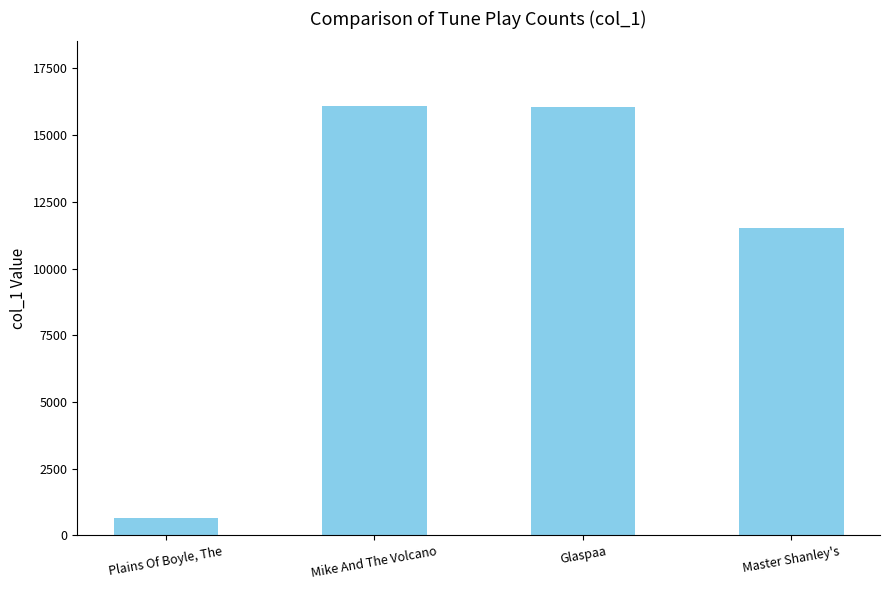

Which label corresponds to the smallest value in the chart?

Plains Of Boyle, The